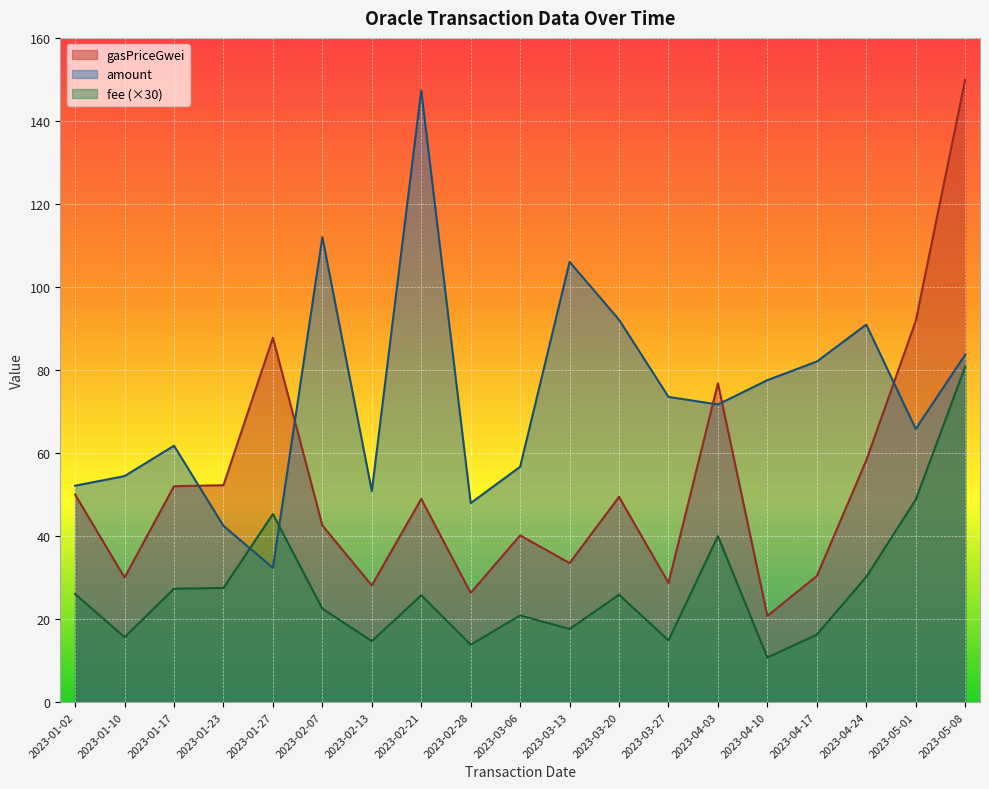

The gasPriceGwei series shows 40.2 at 2023-03-06. True or false?

True